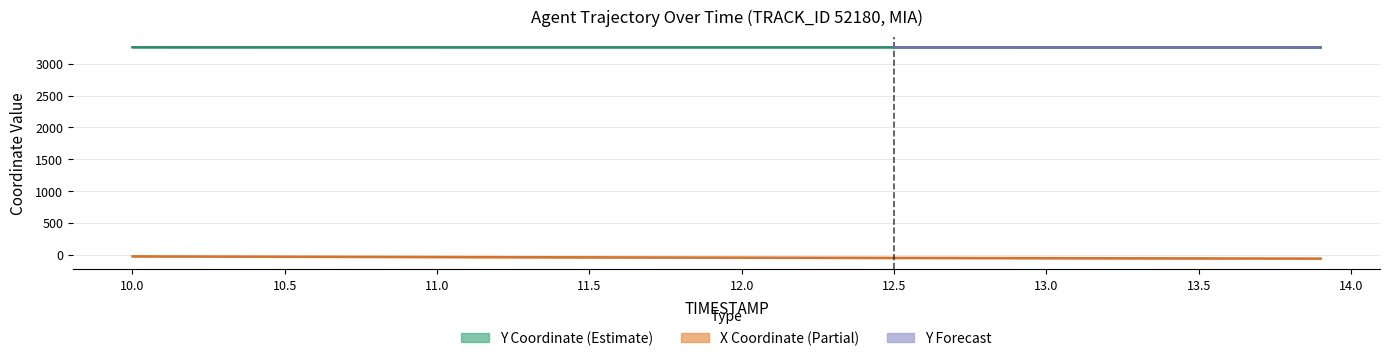

Which series changed the most between 10.7 and 12.0?

X